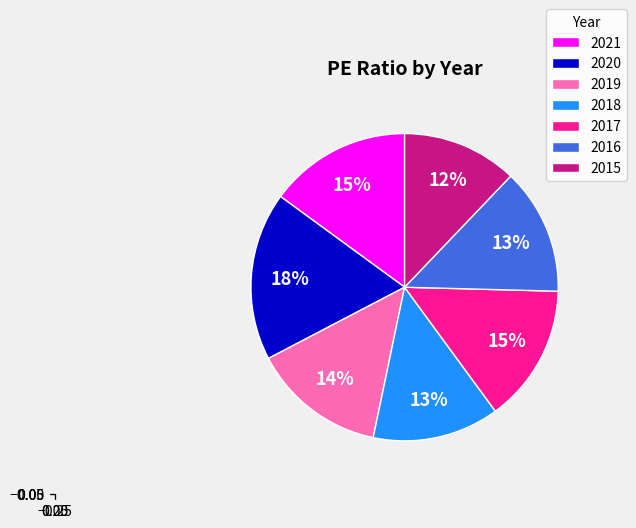

The 2015 slice represents 12% of the pie. True or false?

True